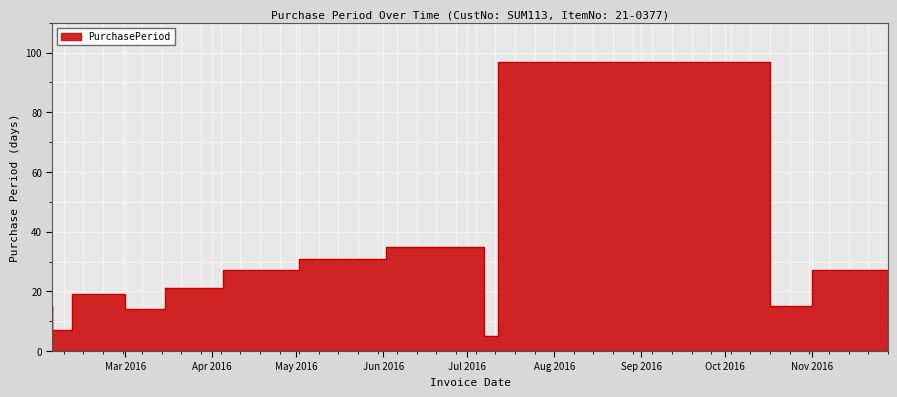

What is the ratio of the value at 2016-02-04 to the value at 2016-04-05?

0.7